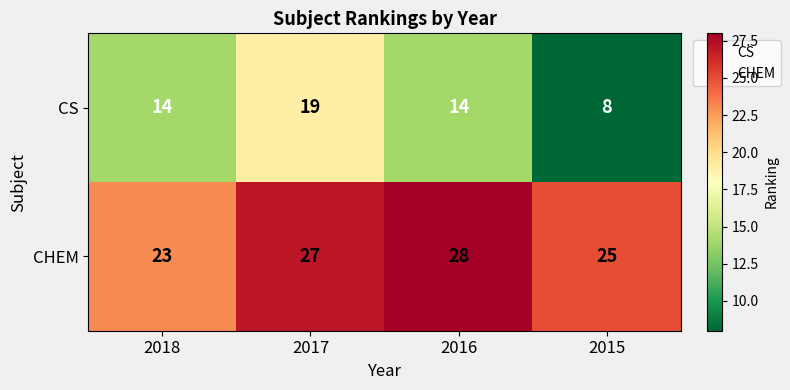

The value of CHEM at 2016 is 28. True or false?

True